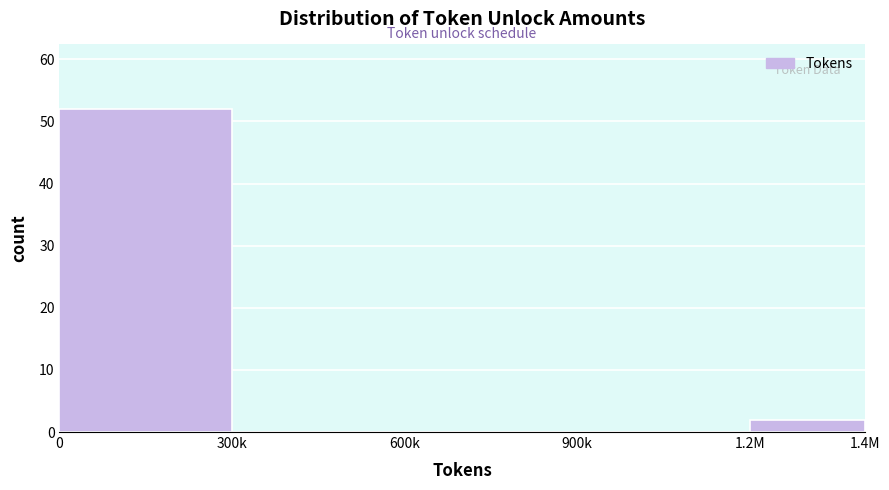

Reading right to left, extract all data points from this chart.

1.2M=2	900k=0	600k=0	300k=0	0=52